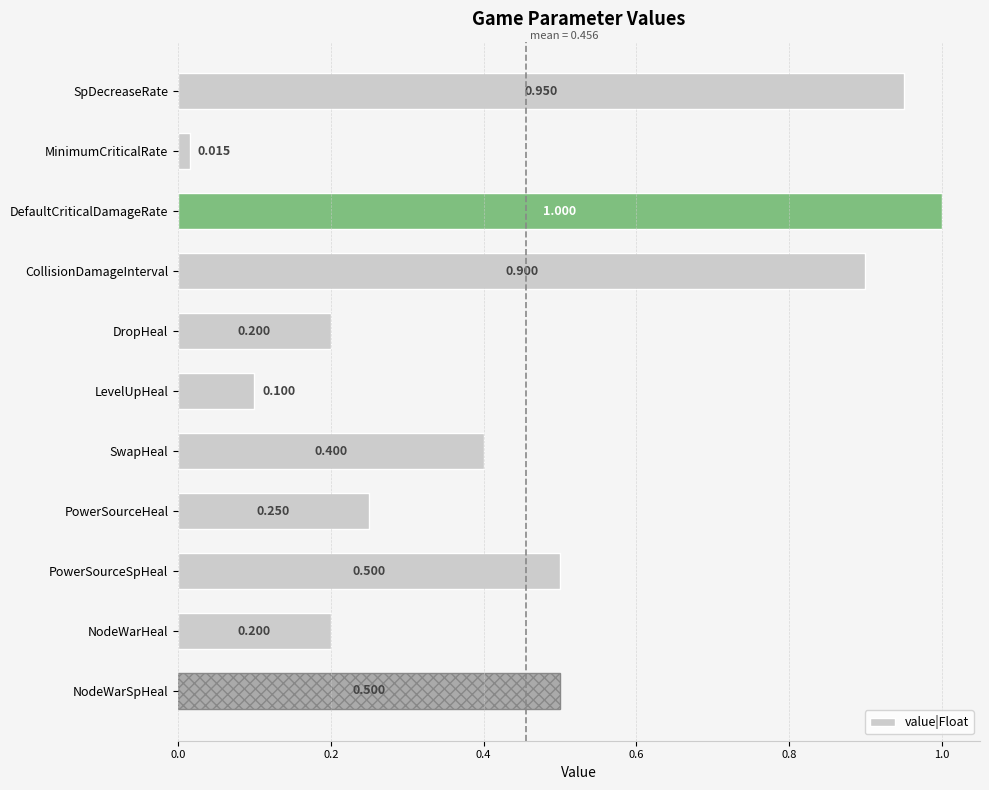

Are the bars horizontal?

Yes